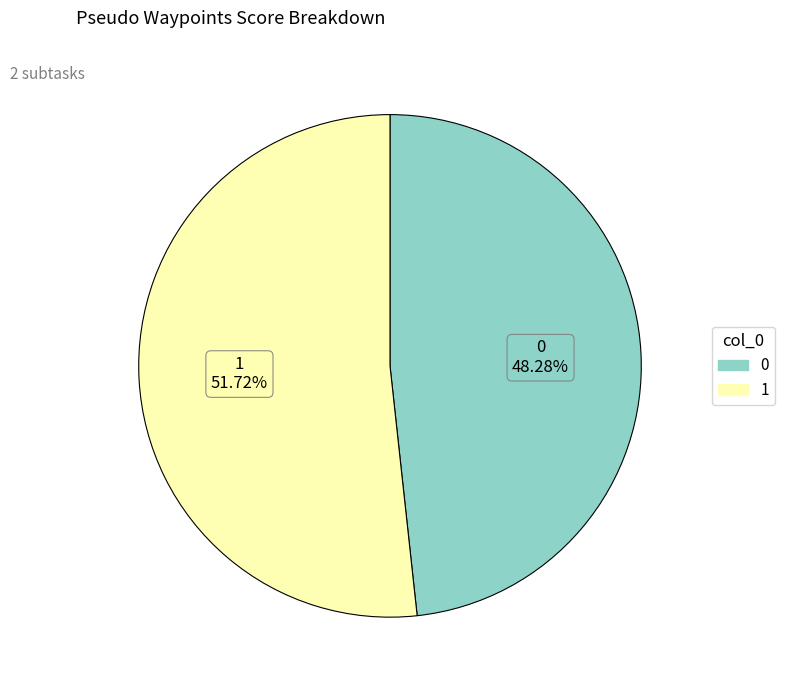

To the nearest percent, what percentage of the pie is 1?

52%